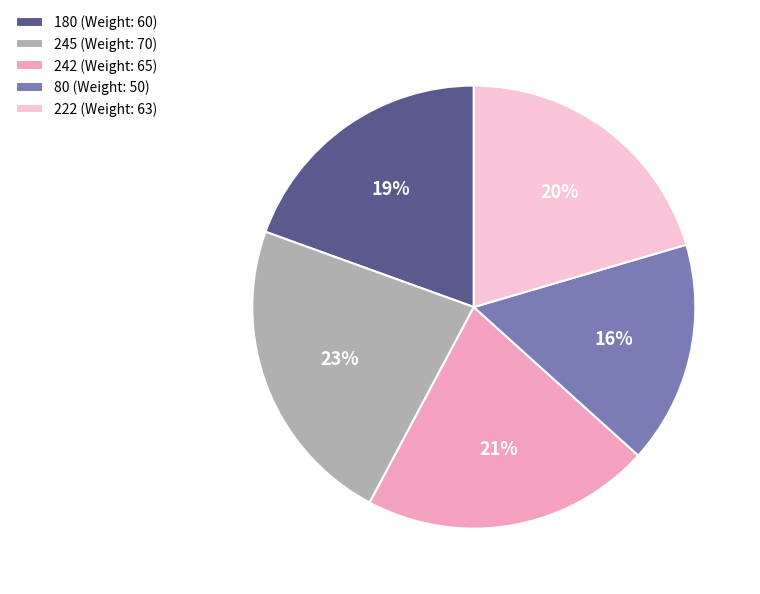

Rank the categories by value from lowest to highest.

80, 180, 222, 242, 245